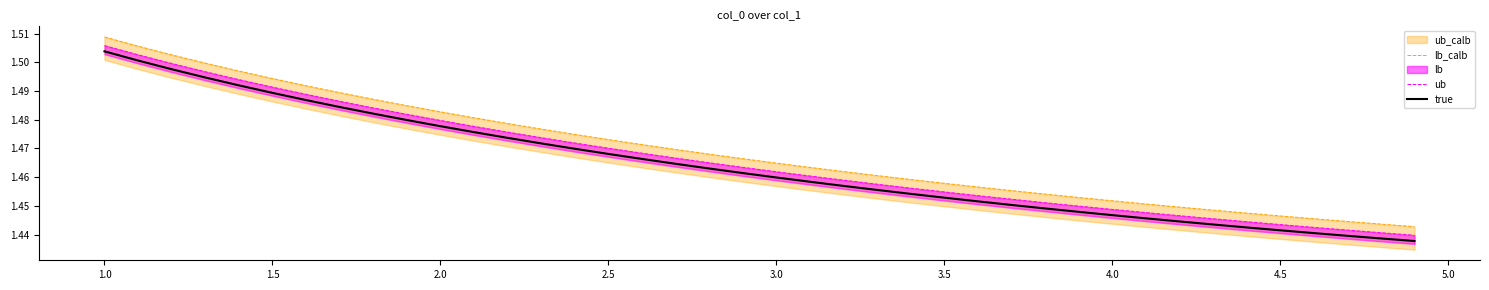

True or false: lb_calb and ub cross at least once.

False